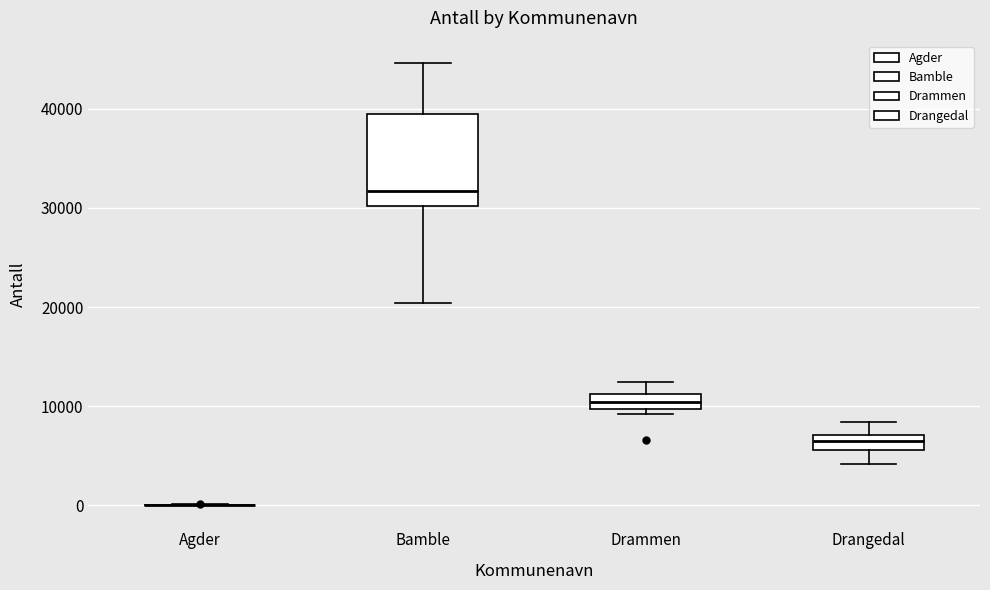

Where is the lower edge of the box for Bamble on the y-axis? The values are not printed on the chart, so give them approximately, as read against the axis.

30000